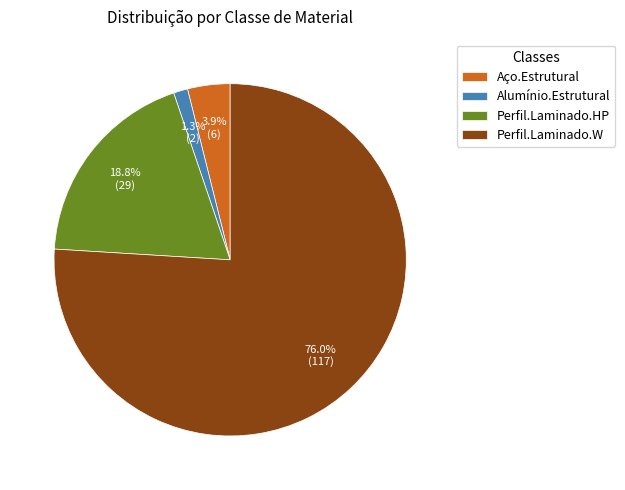

Combined, do Perfil.Laminado.W and Alumínio.Estrutural account for over 50%?

Yes